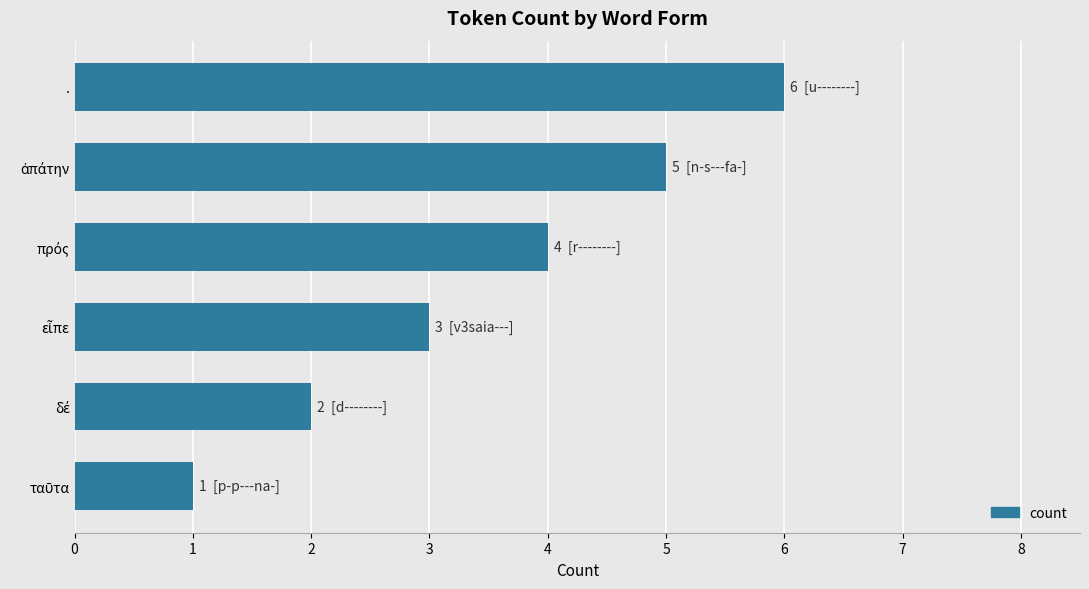

What is the approximate value at .?

6